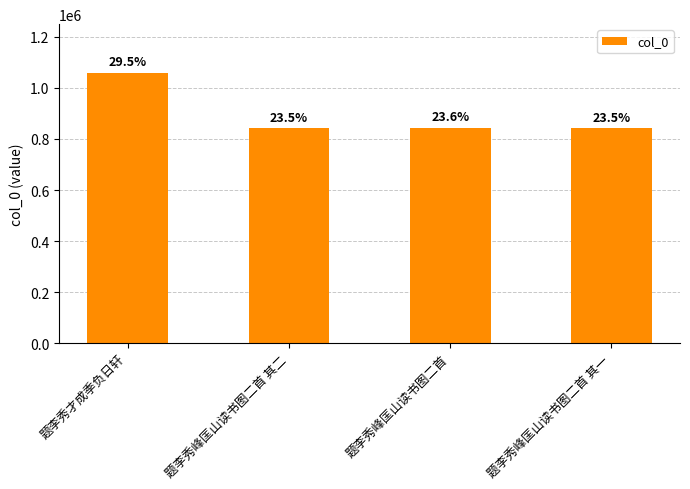

Does the chart contain any negative values?

No